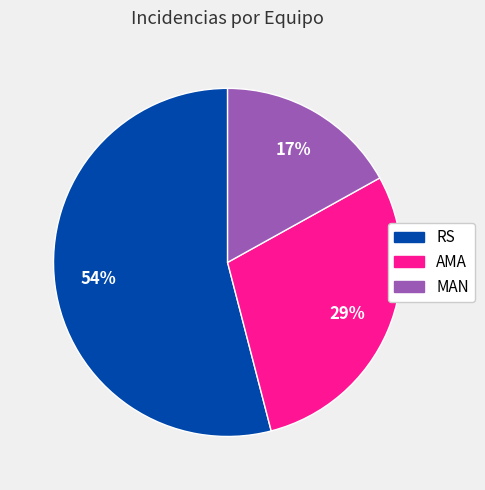

To the nearest percent, what percentage of the pie is AMA?

29%